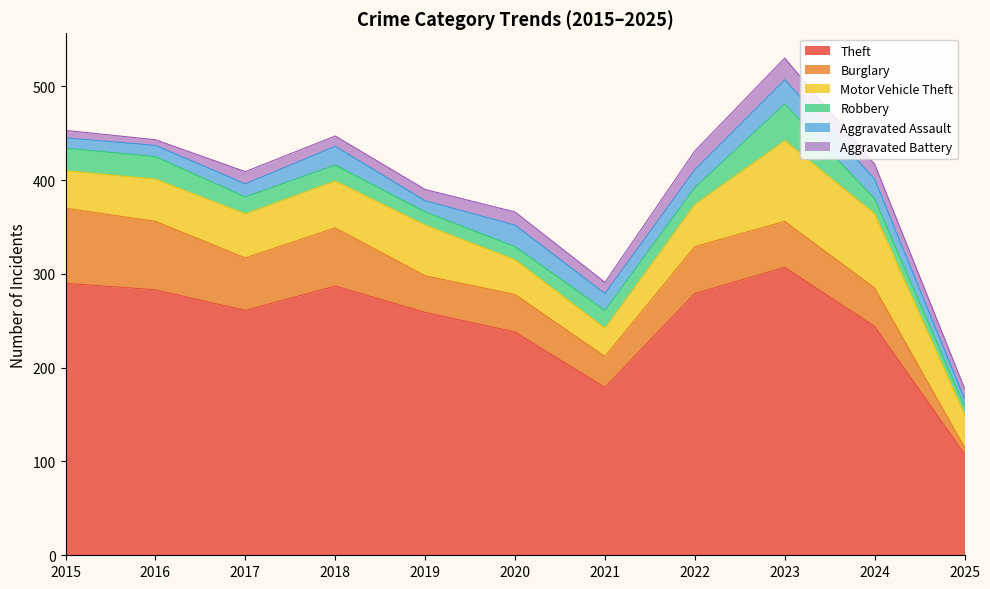

What are all the series names shown in the legend?

Theft, Burglary, Motor Vehicle Theft, Robbery, Aggravated Assault, Aggravated Battery